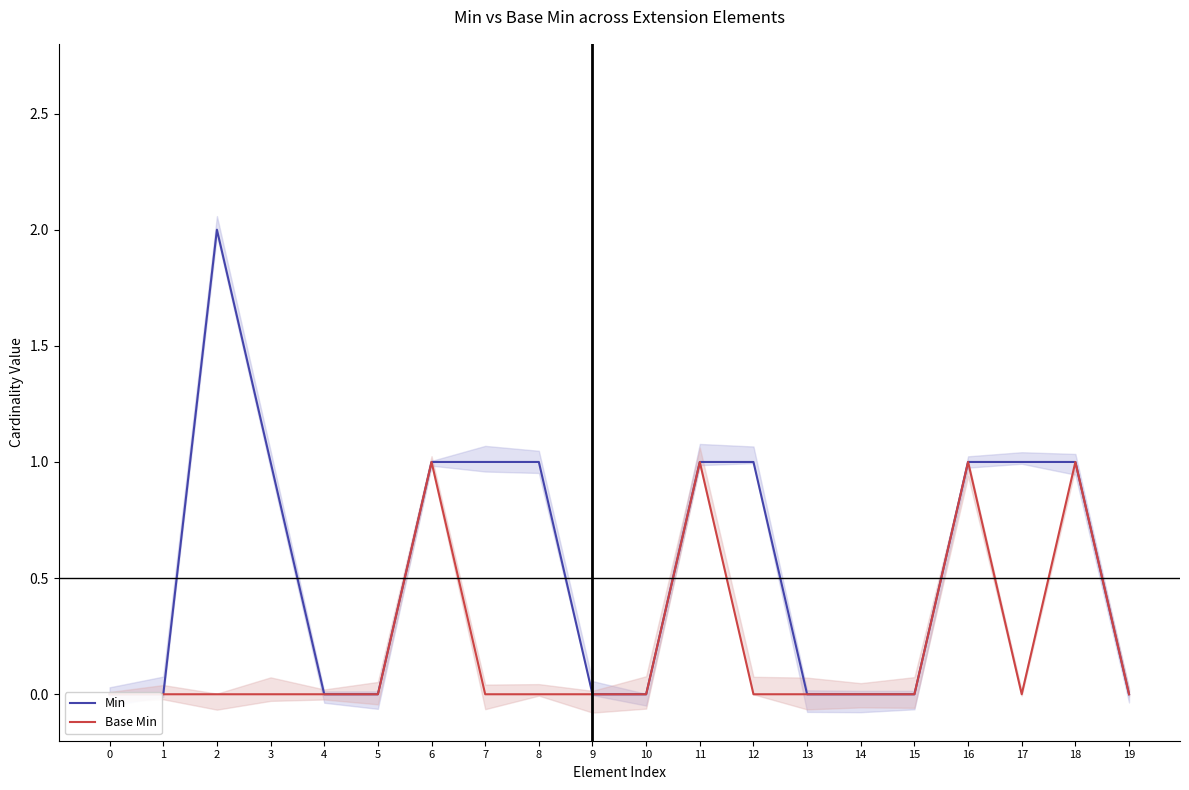

List the labels in order of Base Min value, largest first.

6, 11, 16, 18, 0, 1, 2, 3, 4, 5, 7, 8, 9, 10, 12, 13, 14, 15, 17, 19